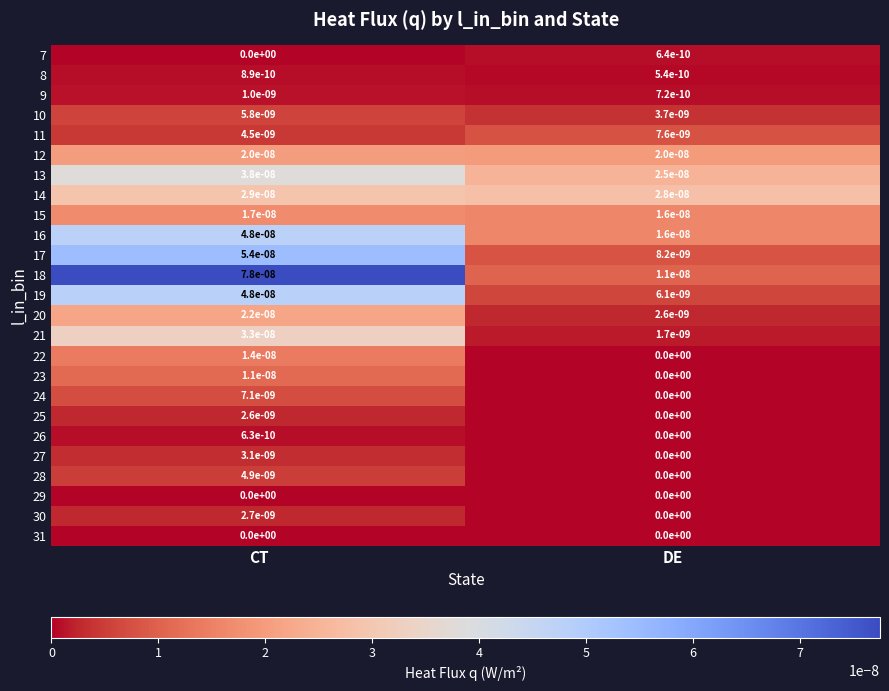

The 11 series shows 0.0 at DE. True or false?

True